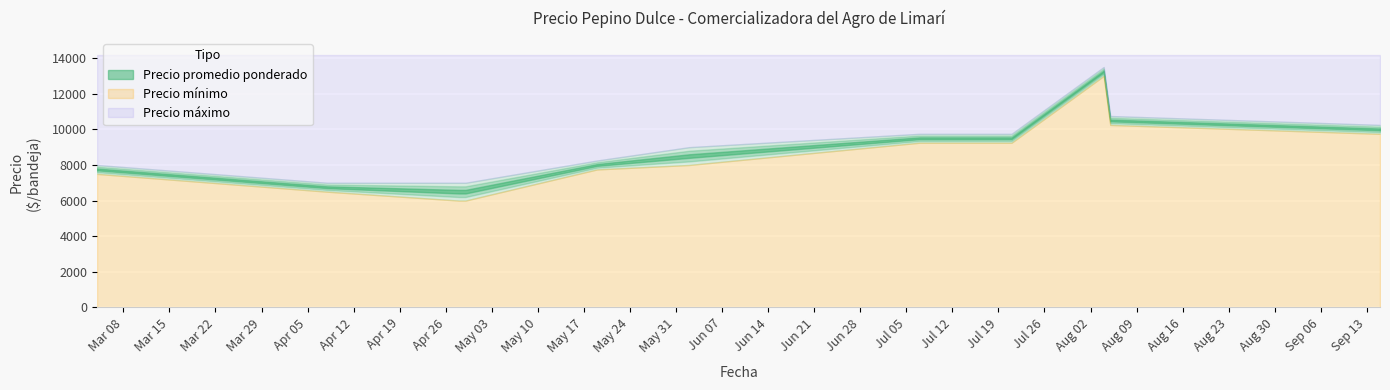

Which series has the largest range (max minus min)?

Precio minimo